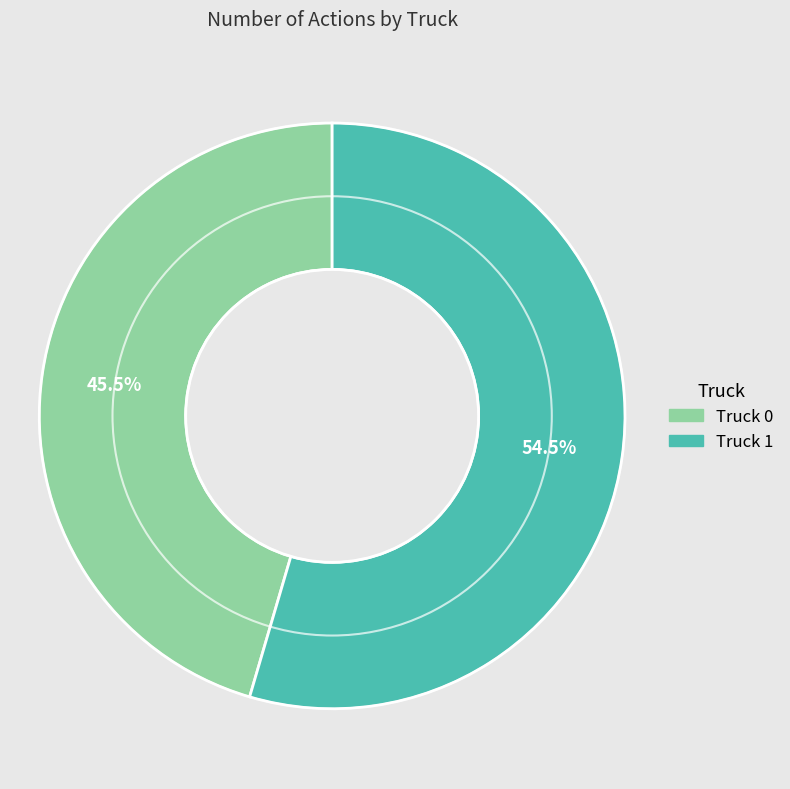

Count the number of slices in the pie.

2